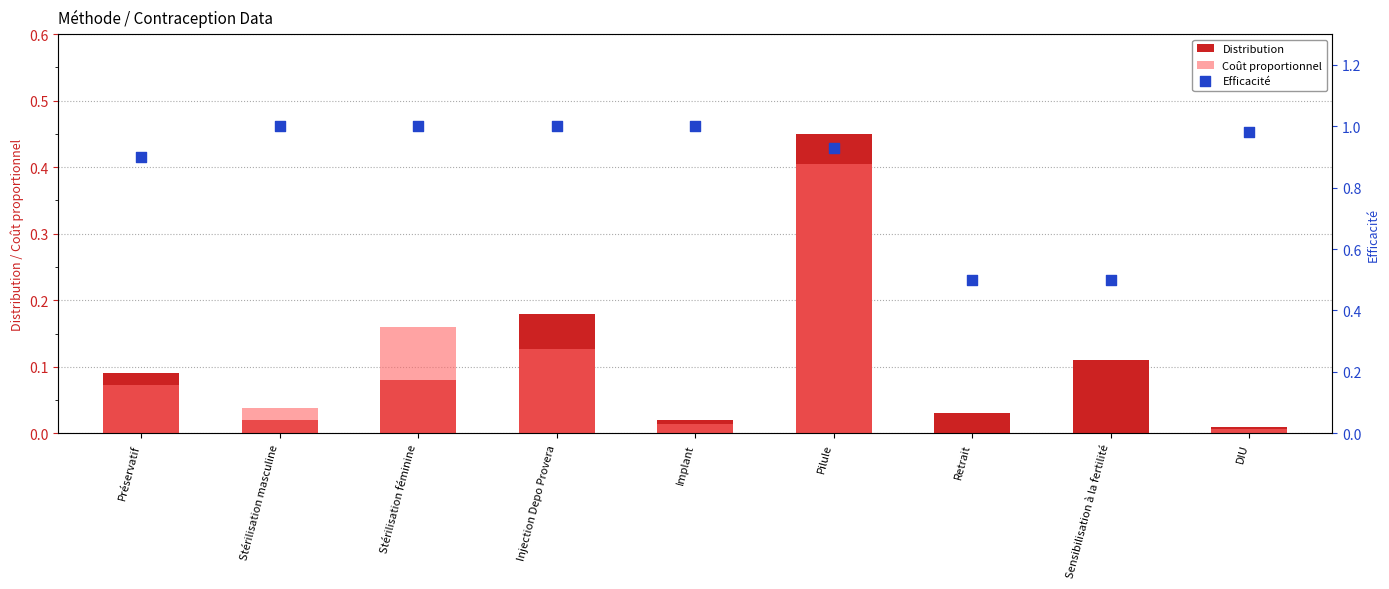

Which series reaches the maximum Y coordinate?

Efficacité